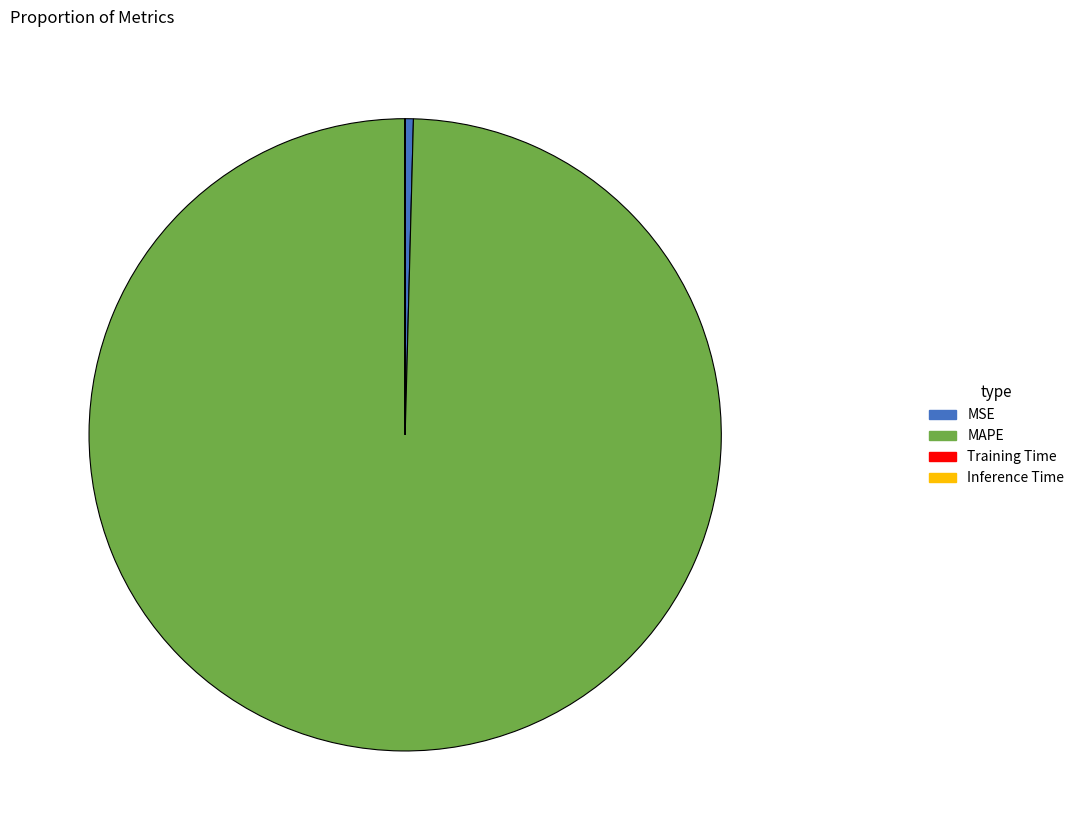

Does MSE represent more than half of the total?

No